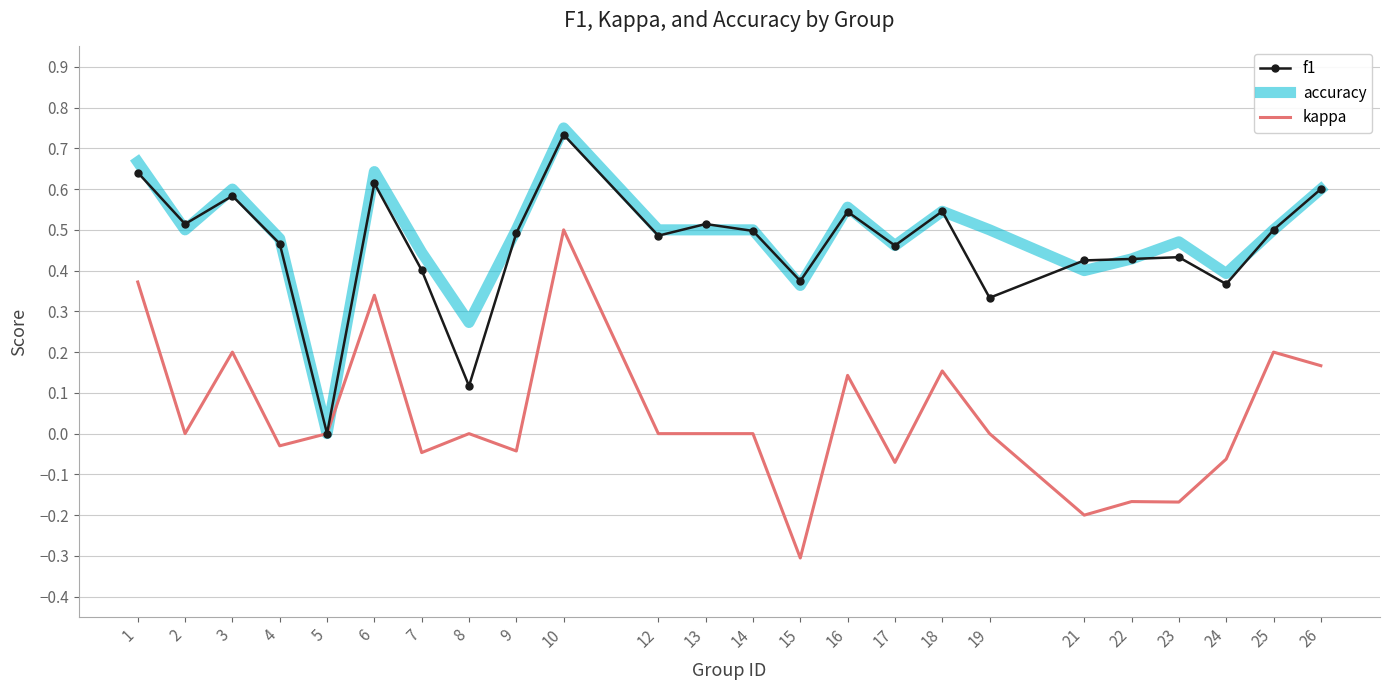

Which category has the lowest value in the kappa series?

15